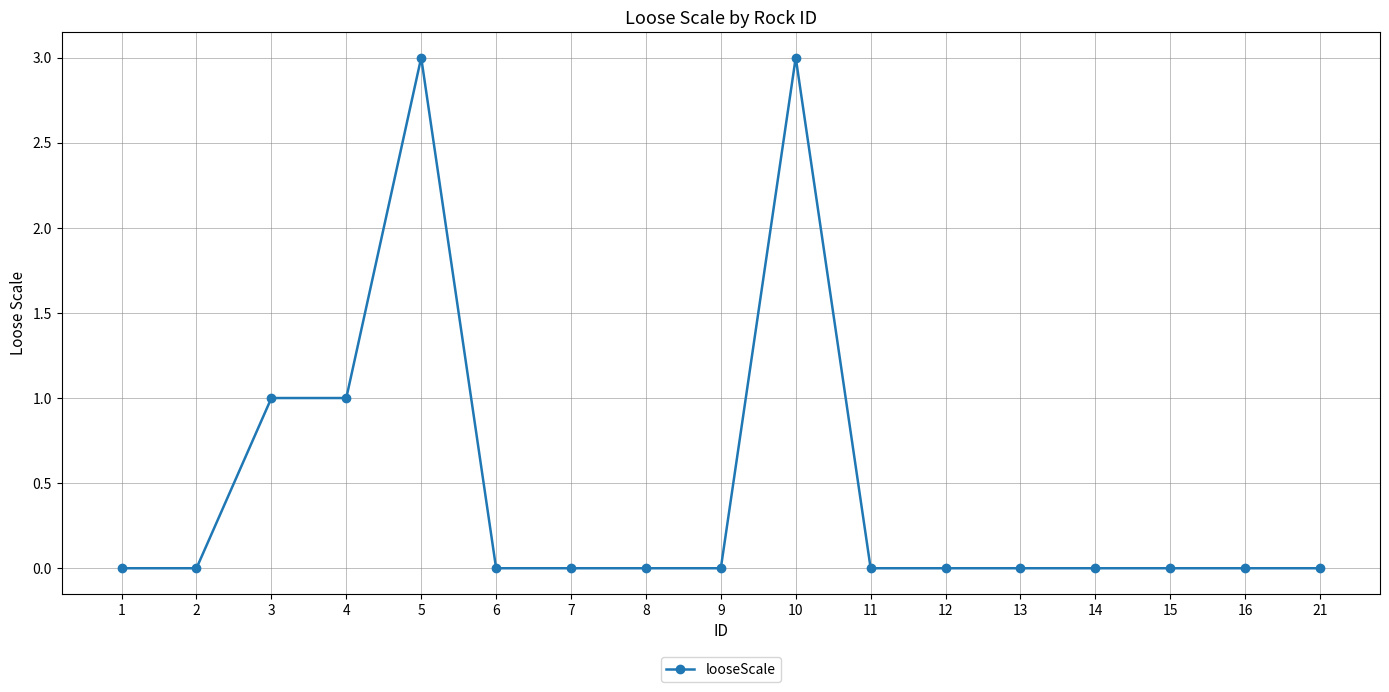

How many lines are shown in the chart?

1